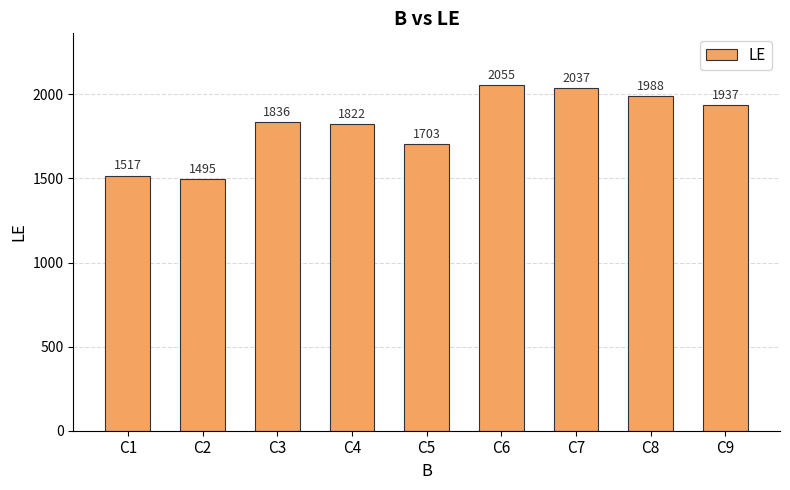

What is the greatest value displayed?

2055